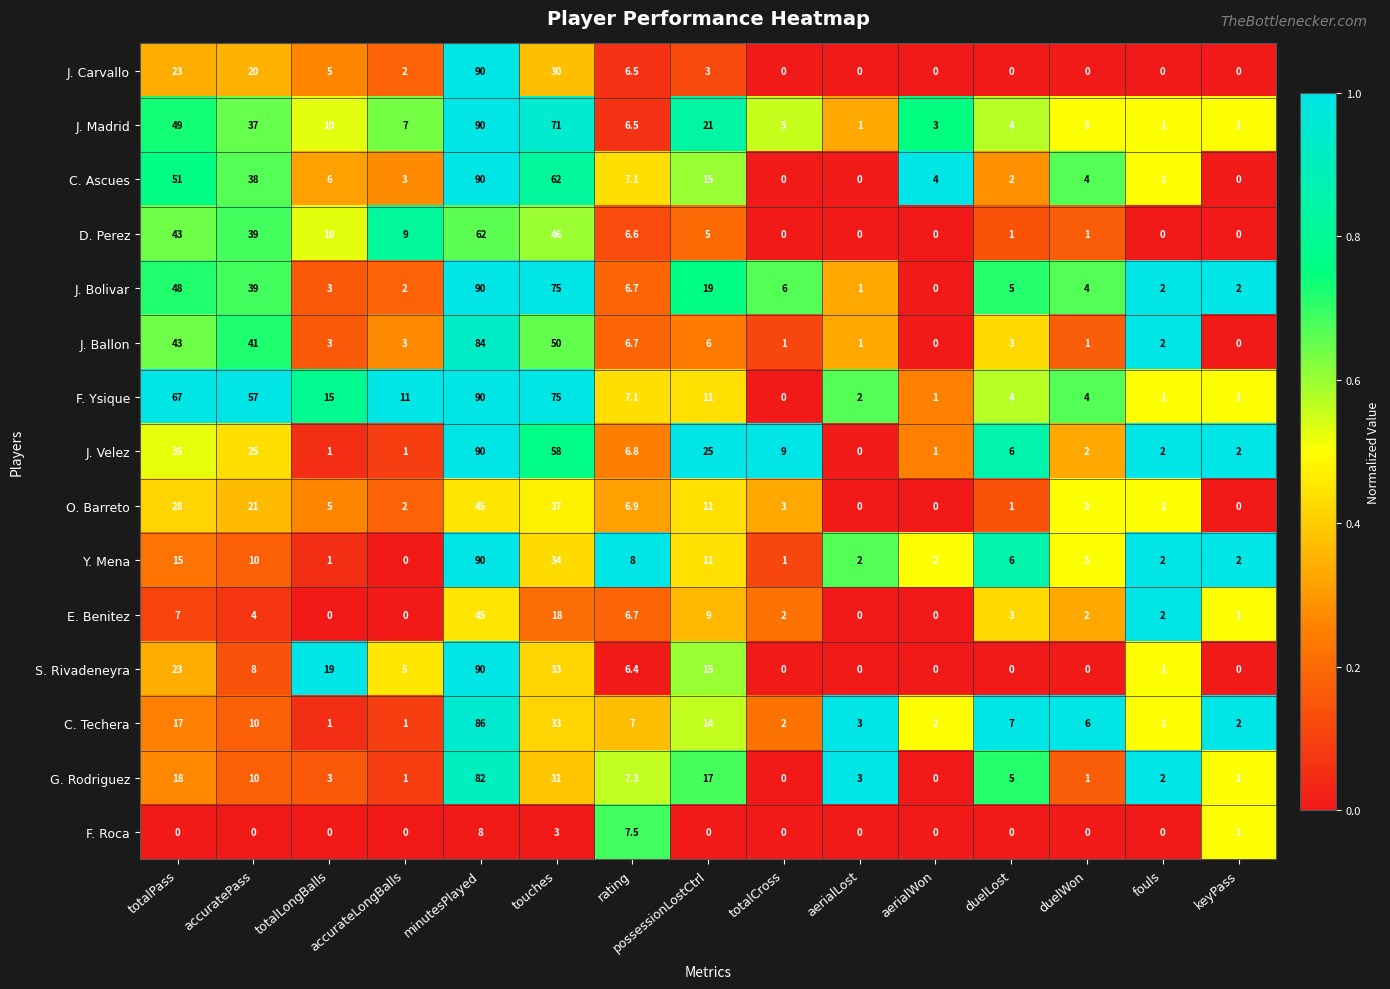

What is the spread (max minus min) of values at aerialWon?

4.0